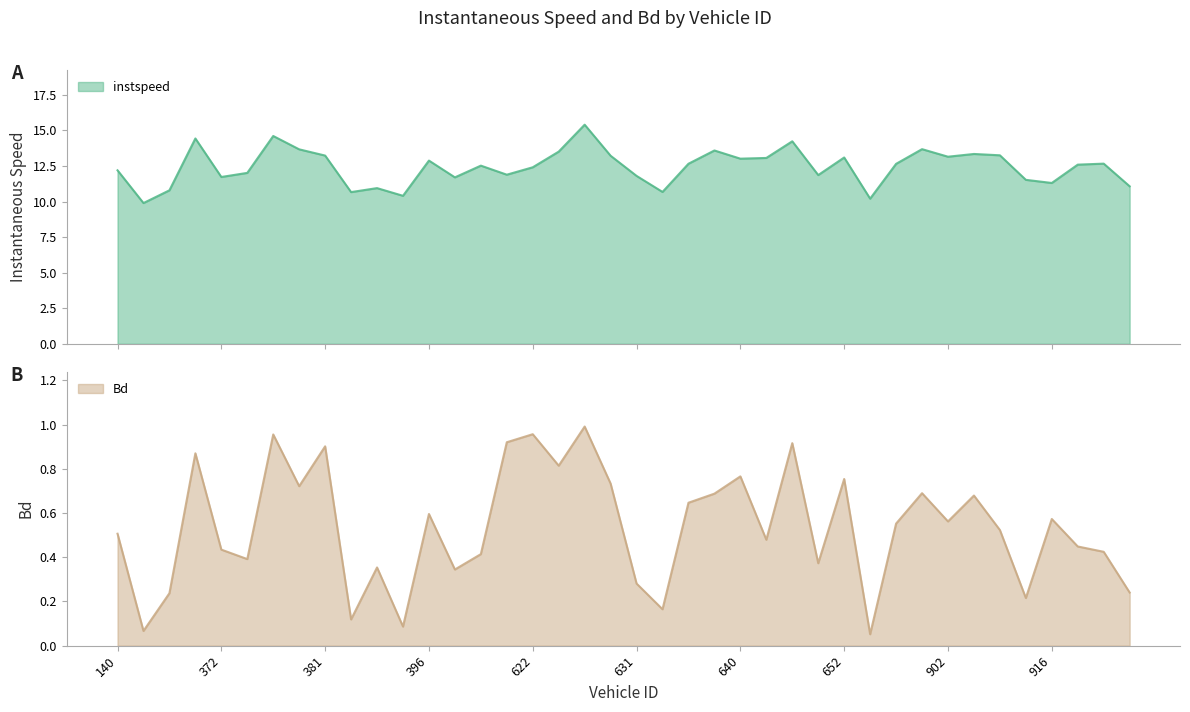

Is the value of instspeed at 918 greater than the value of Bd at 620?

Yes